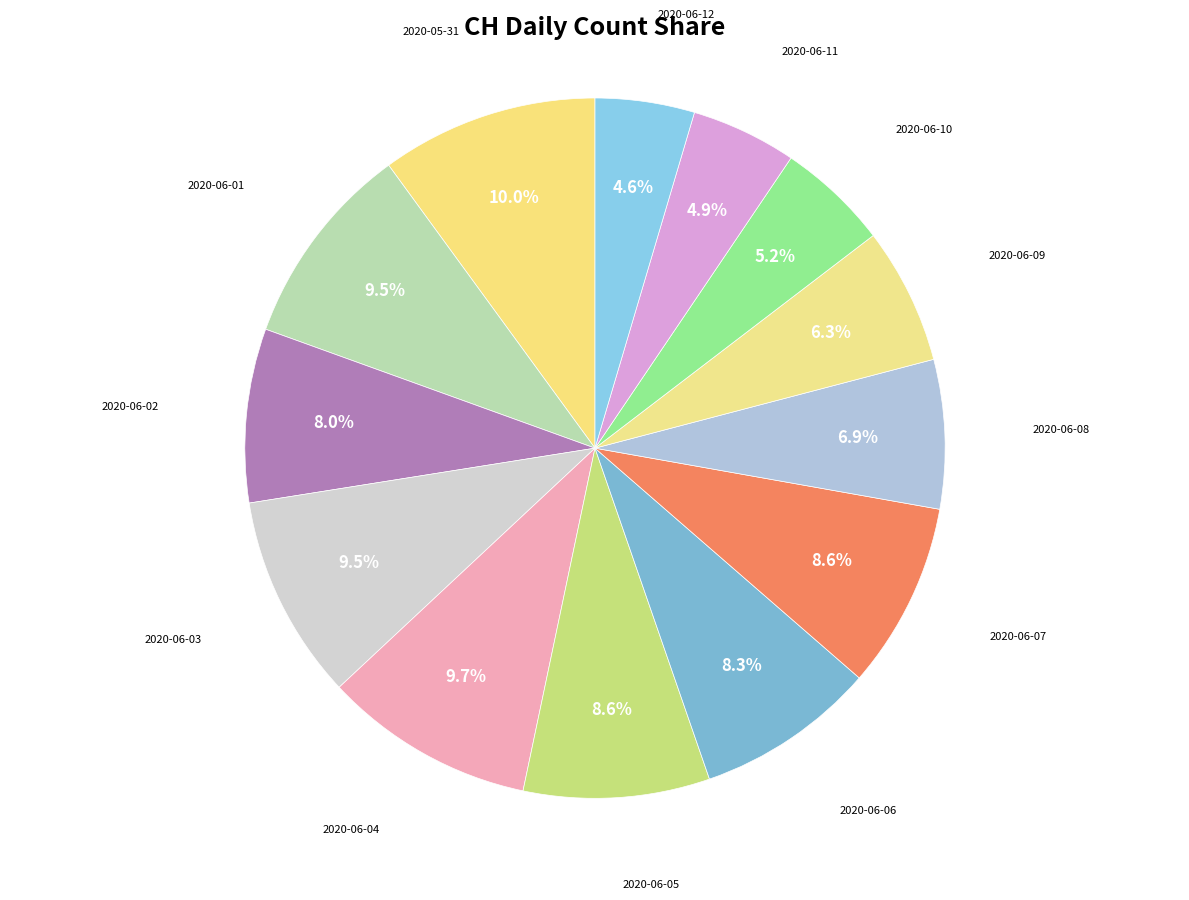

To the nearest percent, what is the difference between the largest and smallest slice percentages?

5%